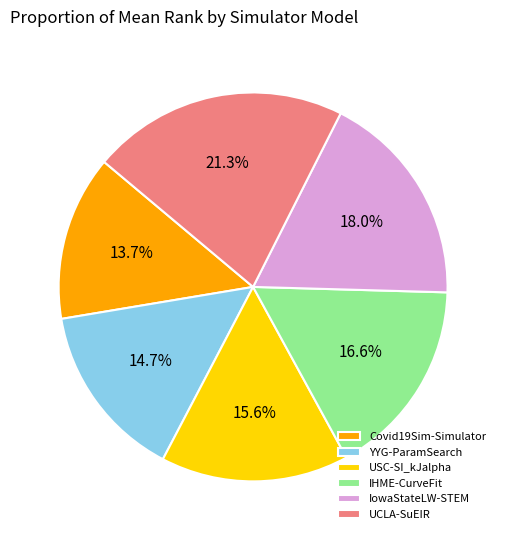

Which category has the biggest portion of the pie?

UCLA-SuEIR